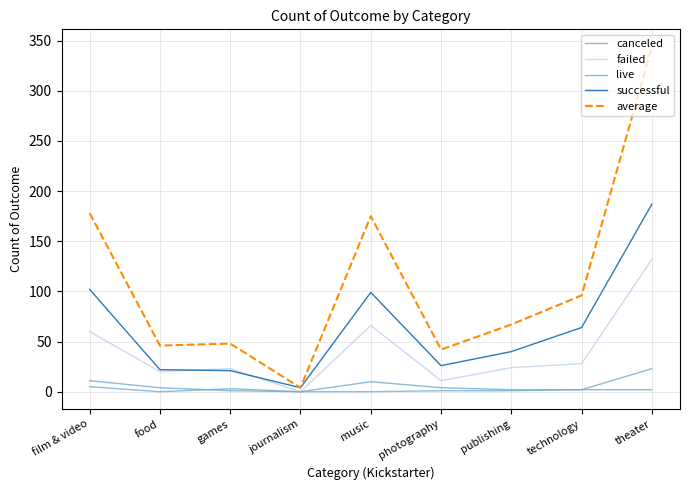

What is the difference between the maximum and minimum values in the canceled series?

23